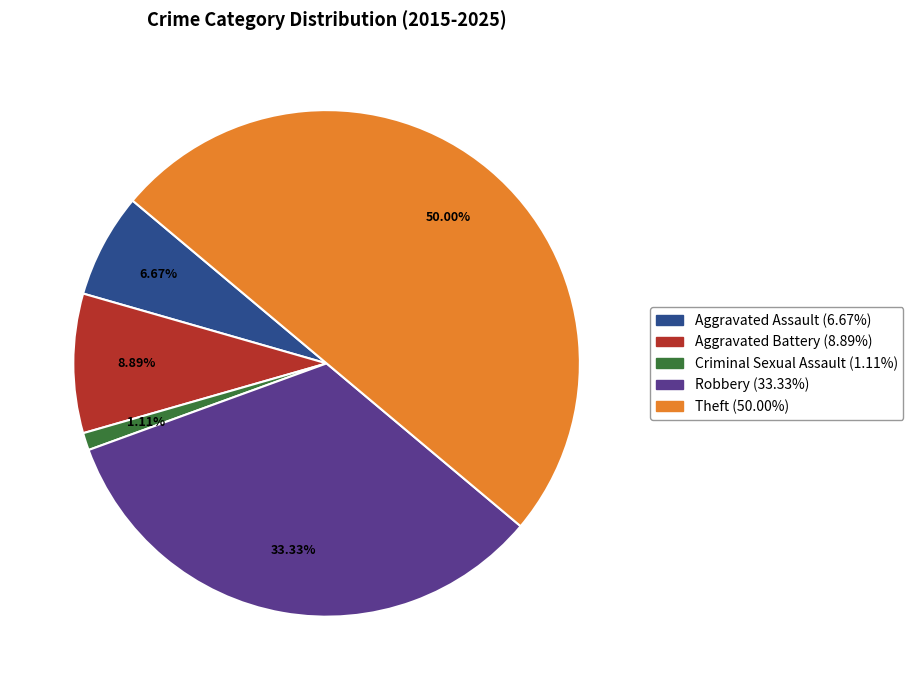

What portion of the pie excludes Aggravated Assault?

93.3%